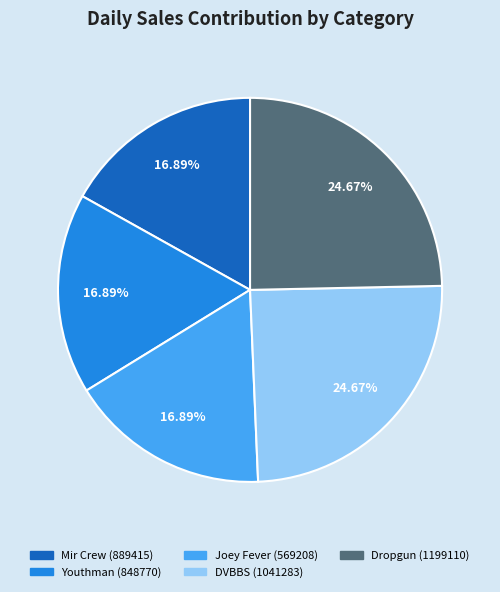

To the nearest percent, what is the difference between the DVBBS (1041283) and Youthman (848770) slice percentages?

8%